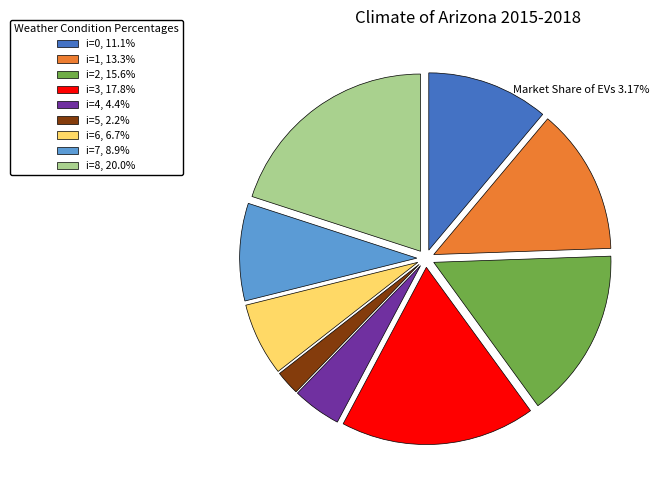

Is there a majority slice in this chart?

No